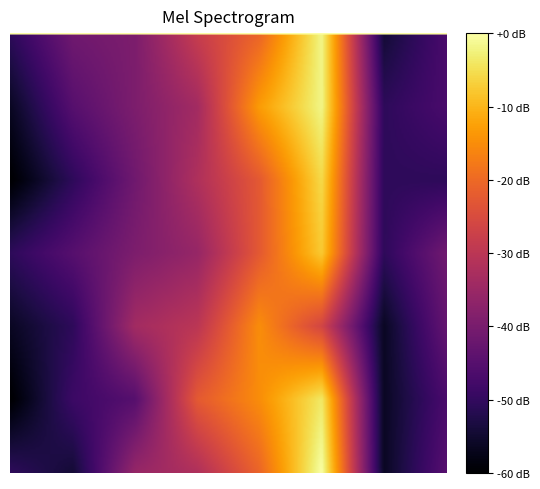

True or false: 2018102 has a value of 22 at 2018104.

False